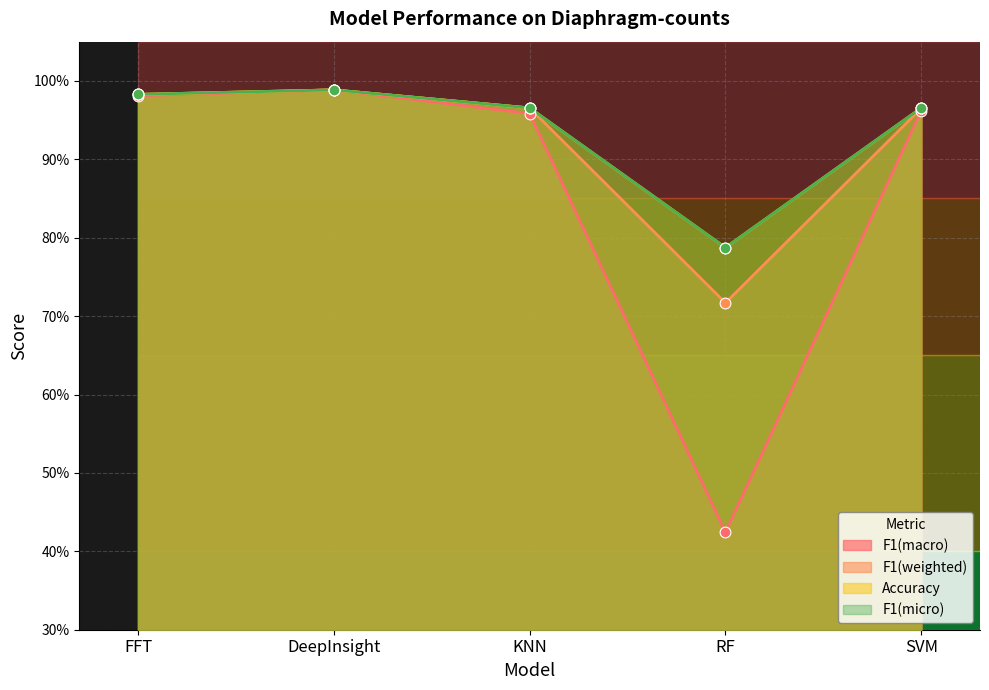

Which series has the largest total across all categories?

Accuracy